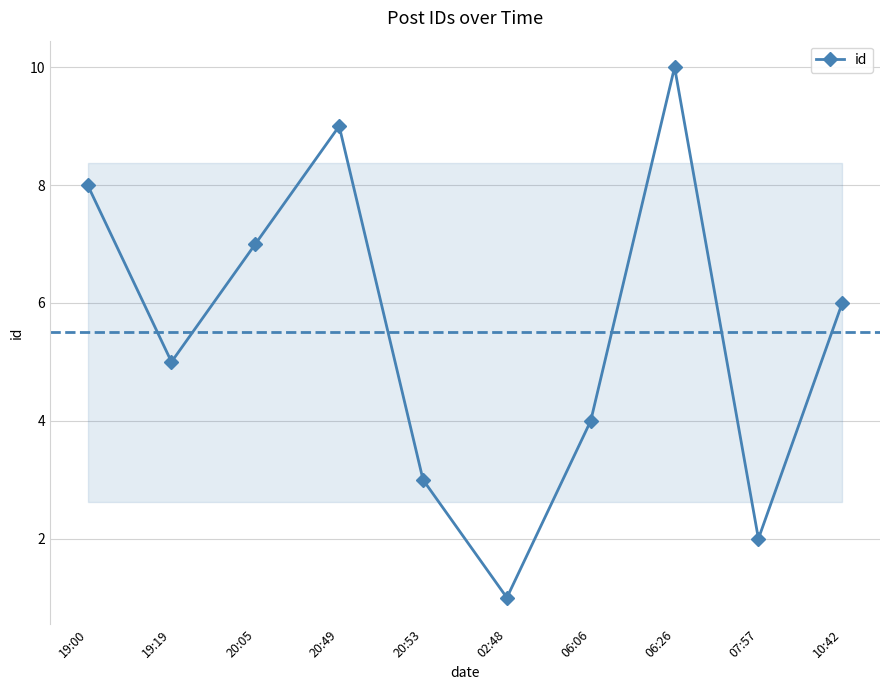

Count the values in the range 3 to 8.

6